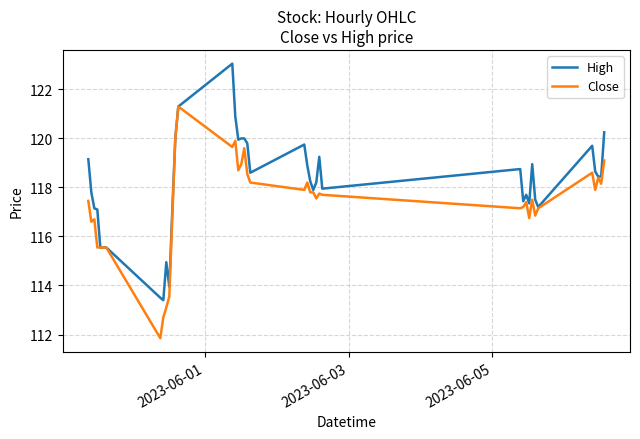

List the series in order of their overall mean, lowest first.

Close, High